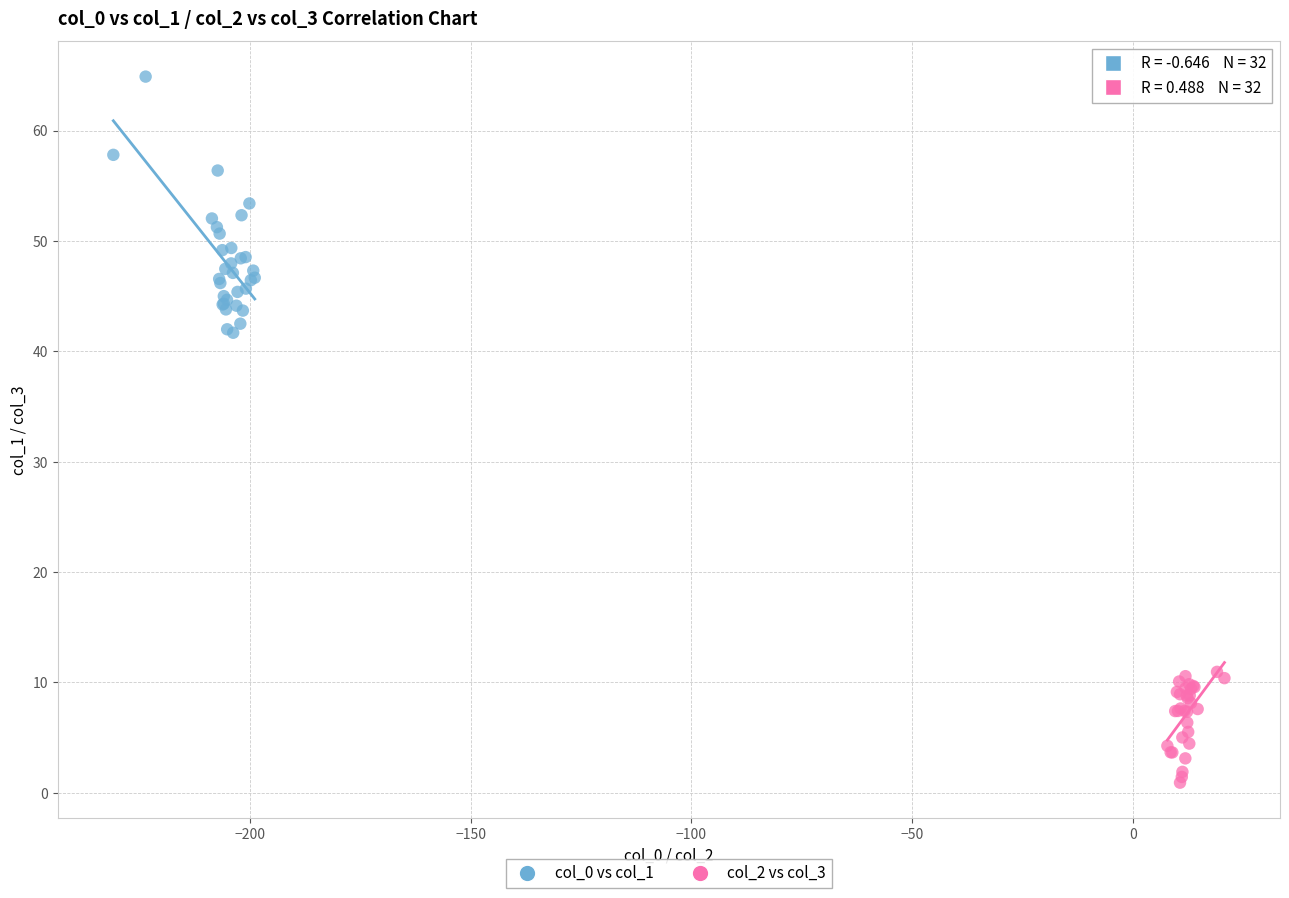

Which series has the largest Y range (max minus min)?

col_0 vs col_1